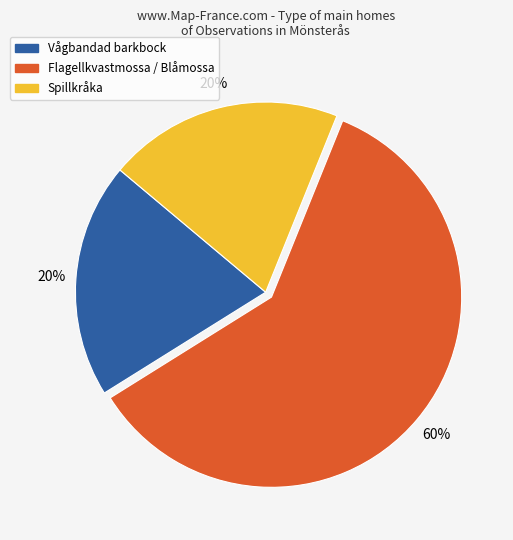

To the nearest percent, what is the difference between the largest and smallest slice percentages?

40%